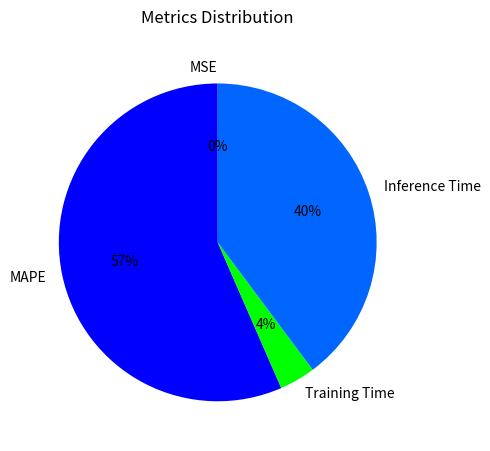

What is the majority slice?

MAPE